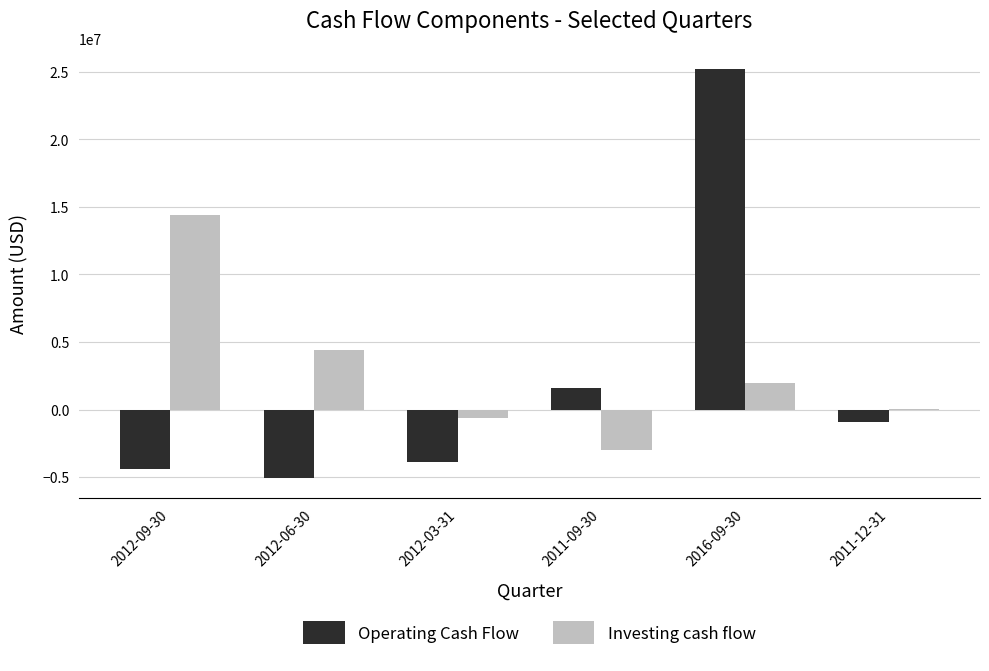

What are all the series names shown in the legend?

Operating Cash Flow, Investing cash flow